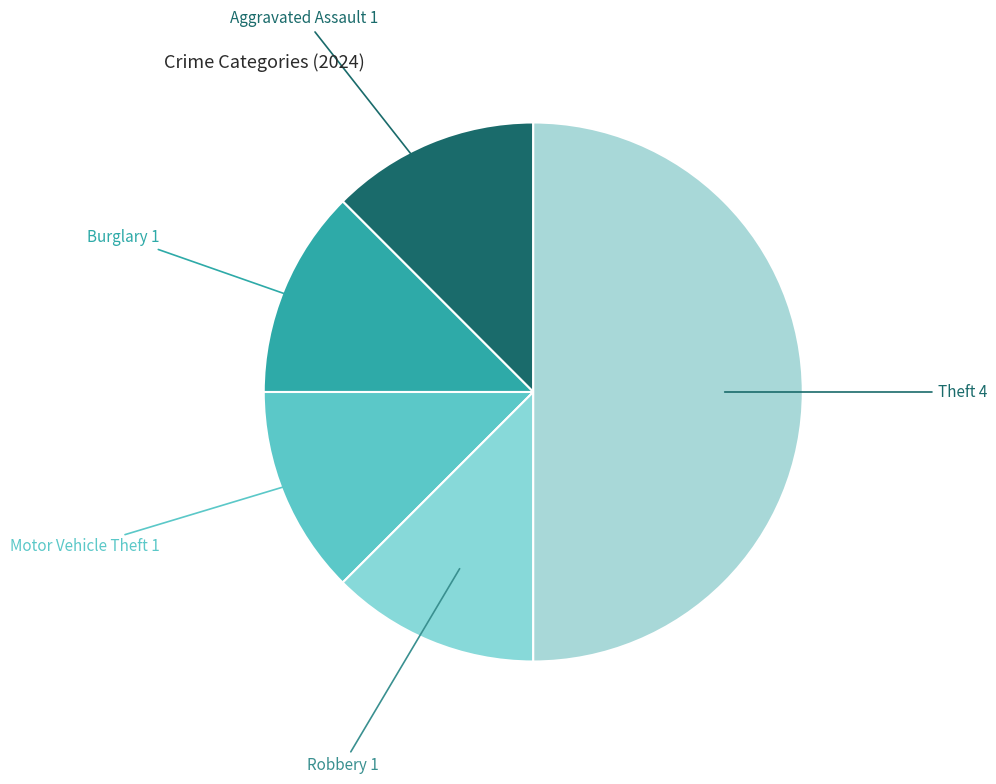

The Aggravated Assault 1 slice represents 12% of the pie. True or false?

True